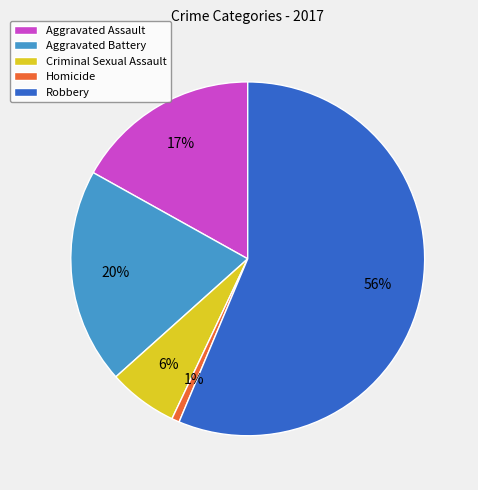

To the nearest percent, what is the average slice percentage?

20%